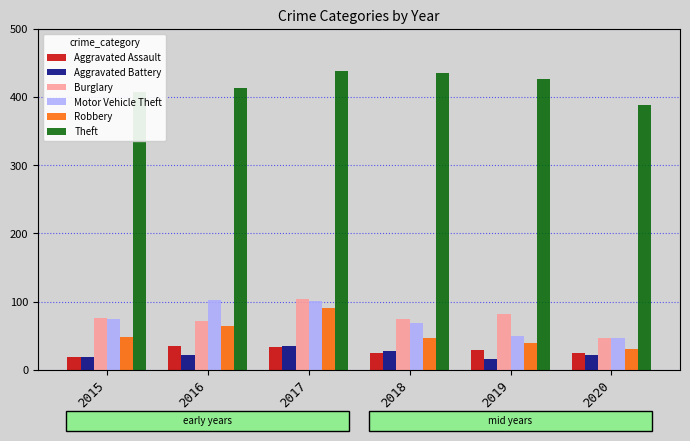

How many bars are there in each group?

6